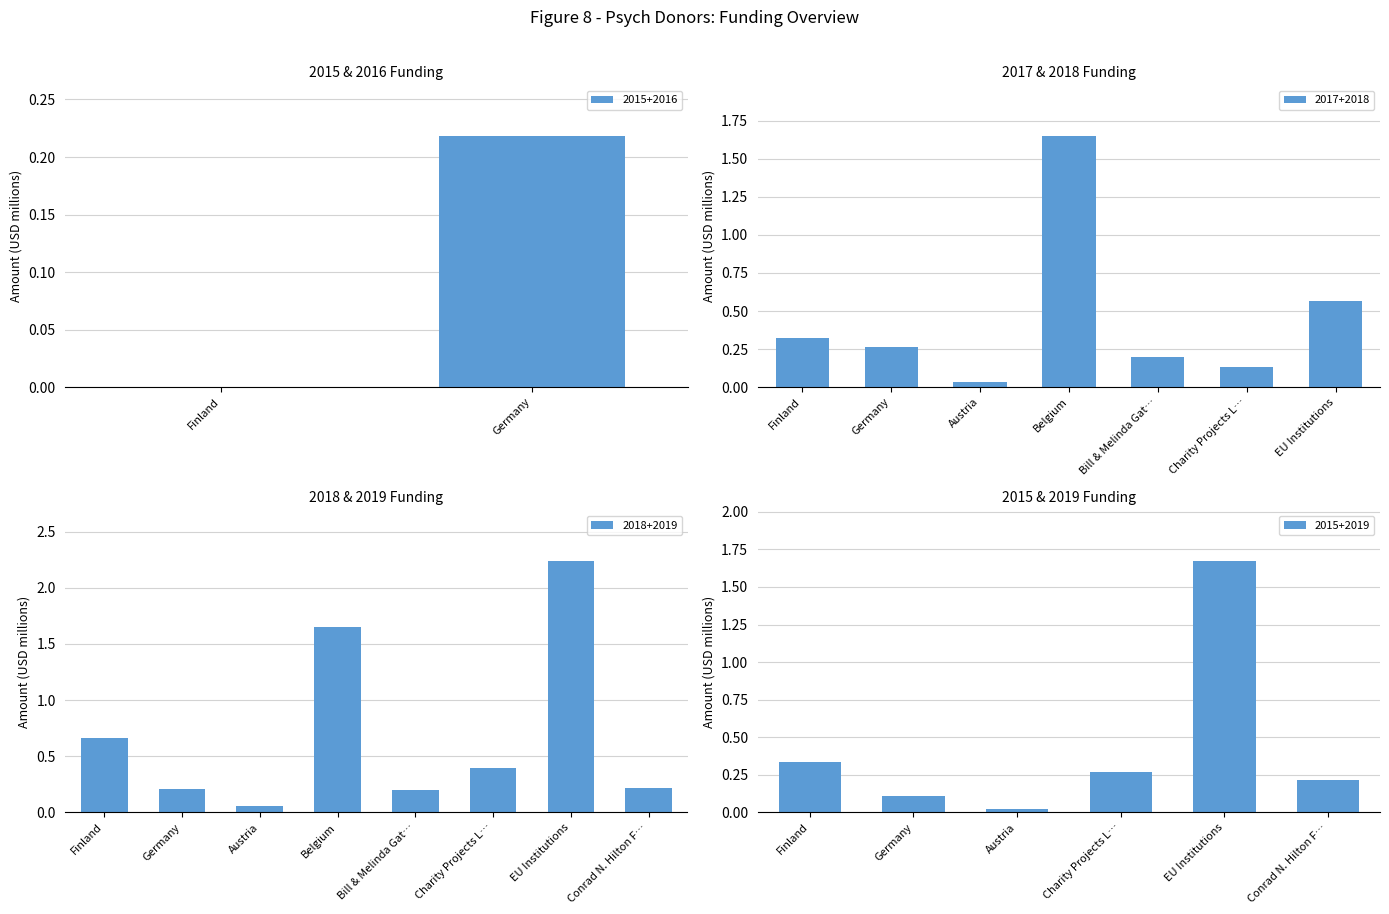

The value of 2015+2016 at Finland is 0.0. True or false?

True